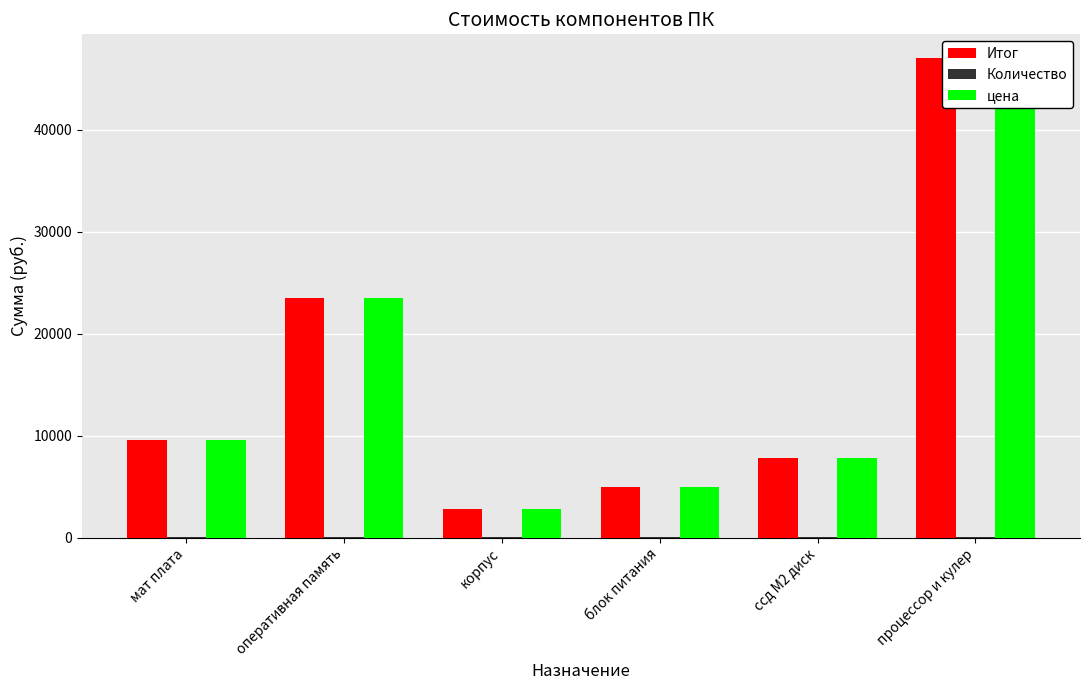

The цена series shows 46999 at процессор и кулер. True or false?

True